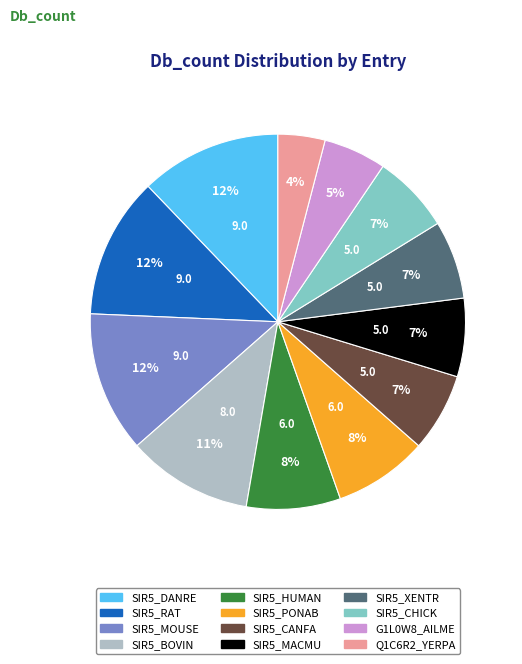

Combined, do G1L0W8_AILME and SIR5_HUMAN account for over 50%?

No